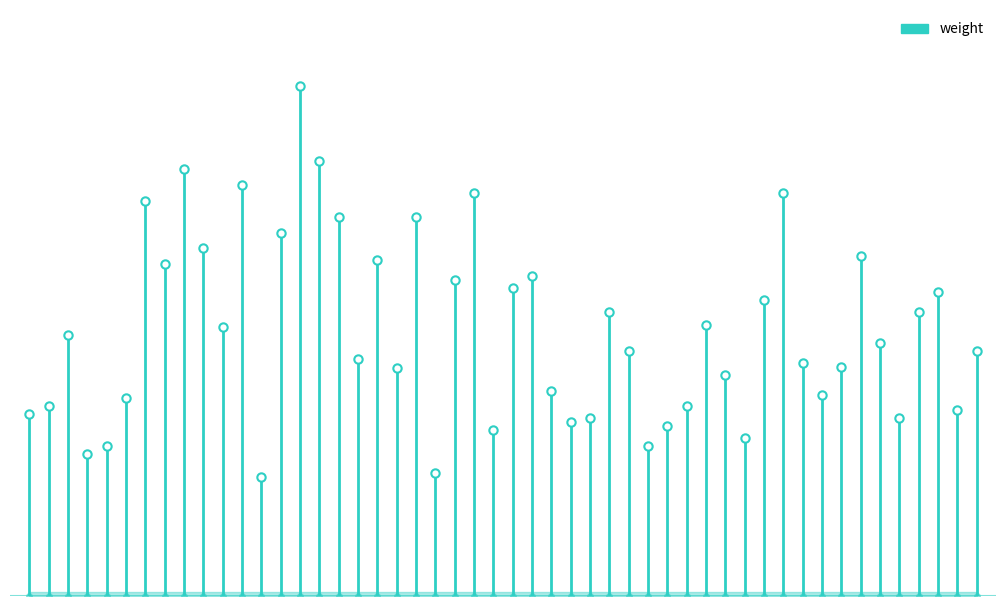

How many lines are shown in the chart?

1